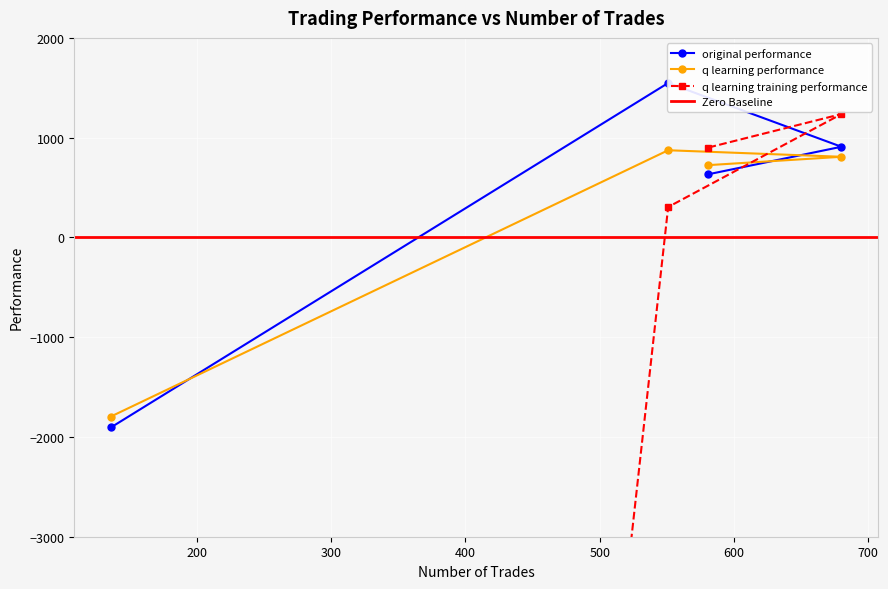

Rank the series at 551 from highest to lowest value.

original performance, q learning performance, q learning training performance